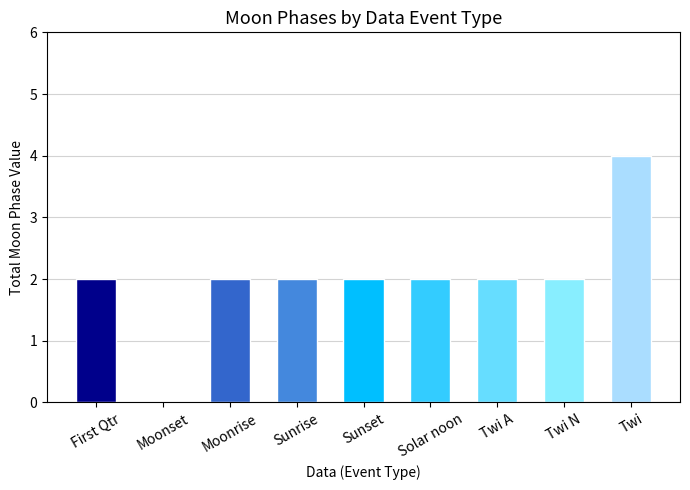

What is the sum of all values?

18